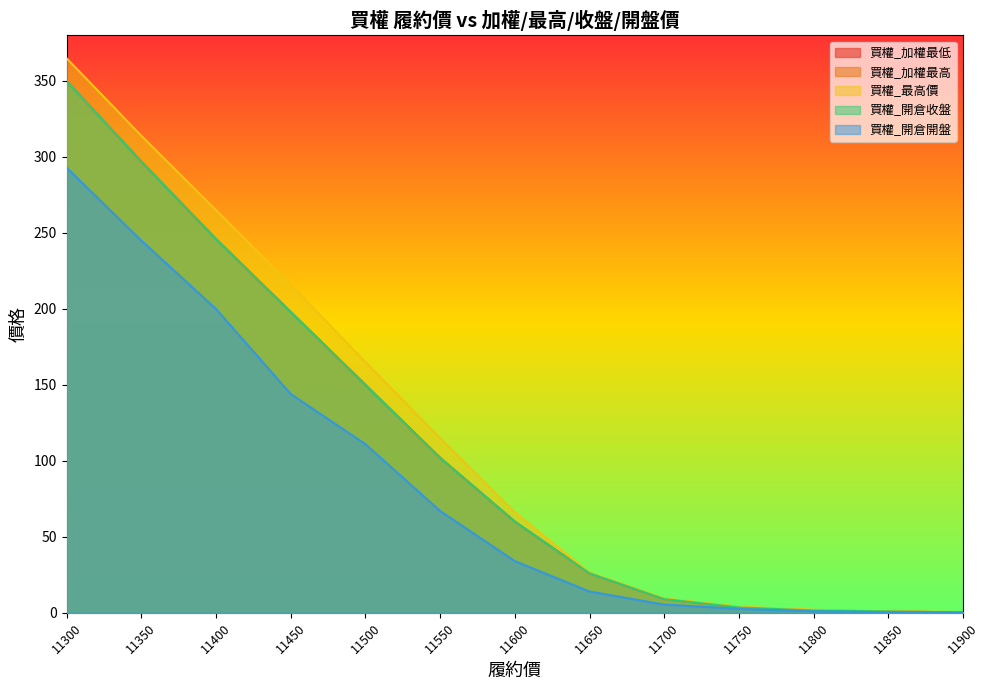

What is the greatest value displayed?

365.0